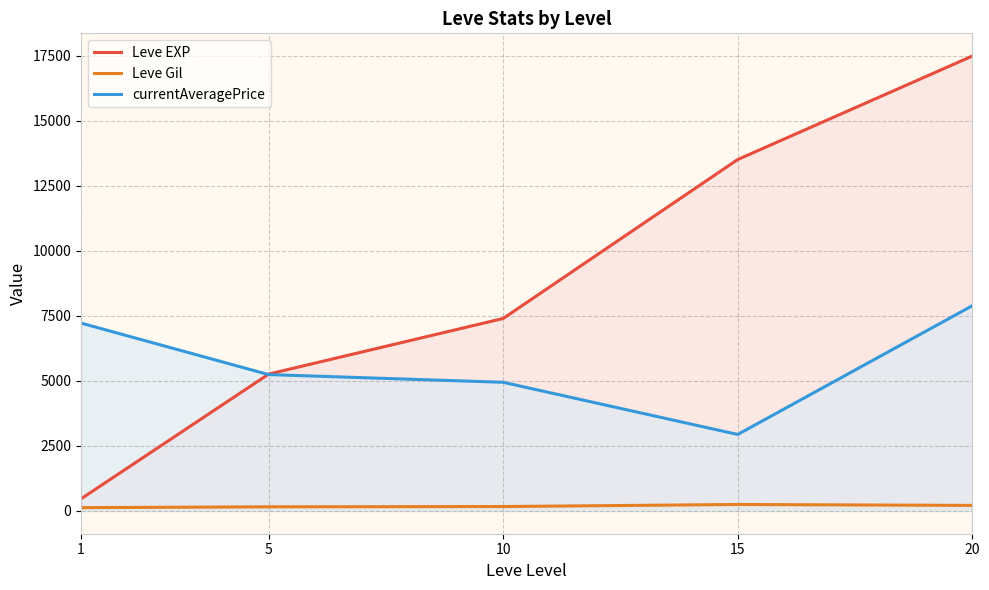

What is the value of the Leve EXP point at the 1st from the left?

467.0